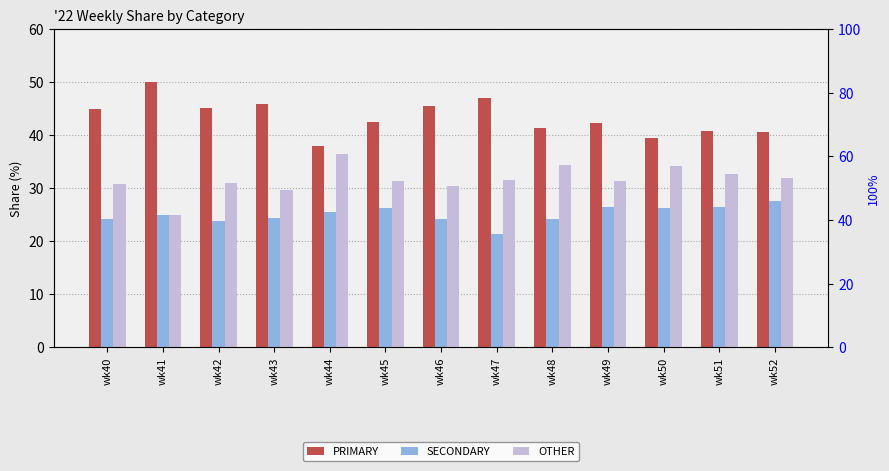

Reading left to right, transcribe all the data shown in this chart.

PRIMARY: wk40=44.9	wk41=50.0	wk42=45.2	wk43=45.8	wk44=38.0	wk45=42.5	wk46=45.5	wk47=47.1	wk48=41.4	wk49=42.2	wk50=39.5	wk51=40.8	wk52=40.5
SECONDARY: wk40=24.2	wk41=25.0	wk42=23.9	wk43=24.5	wk44=25.6	wk45=26.2	wk46=24.1	wk47=21.4	wk48=24.2	wk49=26.4	wk50=26.4	wk51=26.5	wk52=27.5
OTHER: wk40=30.9	wk41=25.0	wk42=31.0	wk43=29.7	wk44=36.4	wk45=31.3	wk46=30.4	wk47=31.5	wk48=34.3	wk49=31.3	wk50=34.1	wk51=32.7	wk52=31.9